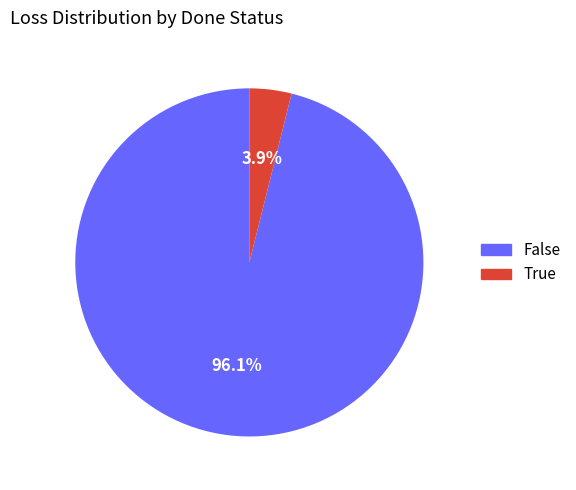

To the nearest percent, what portion does False represent?

96%